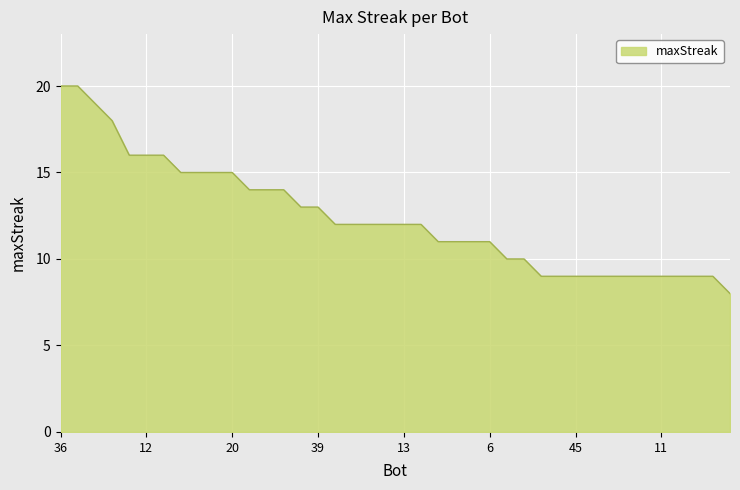

What is the smallest value displayed?

8